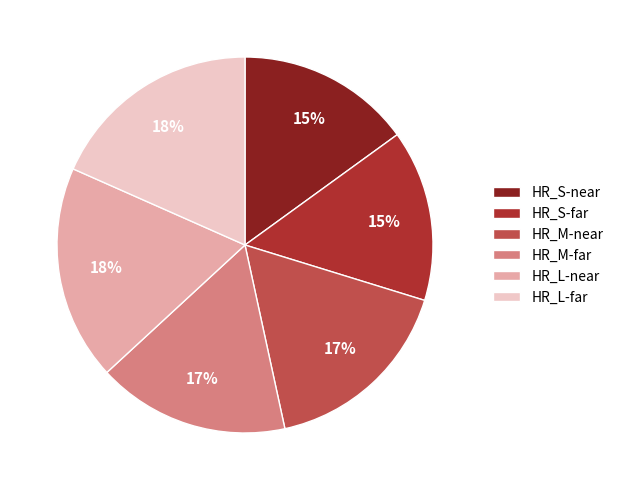

To the nearest percent, what is the combined percentage of HR_S-far and HR_L-near?

33%